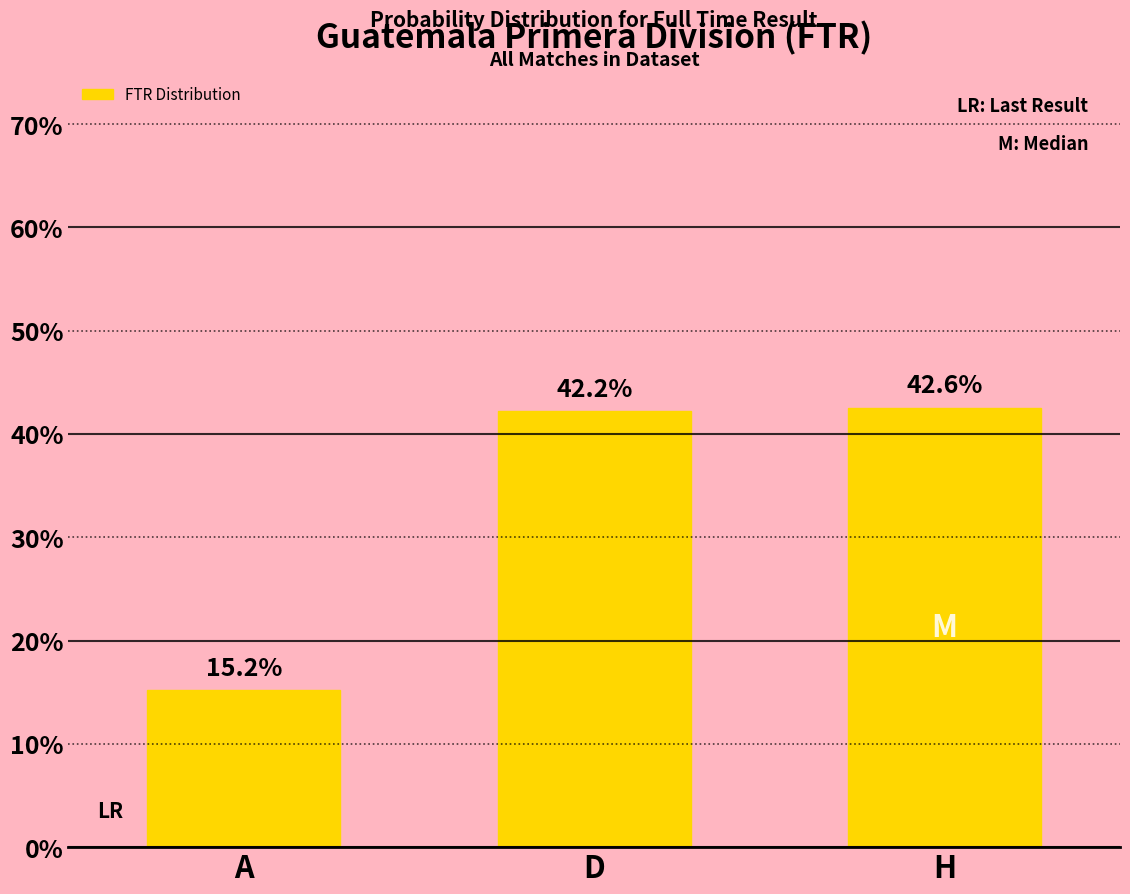

Rank the categories by value from lowest to highest.

A, D, H